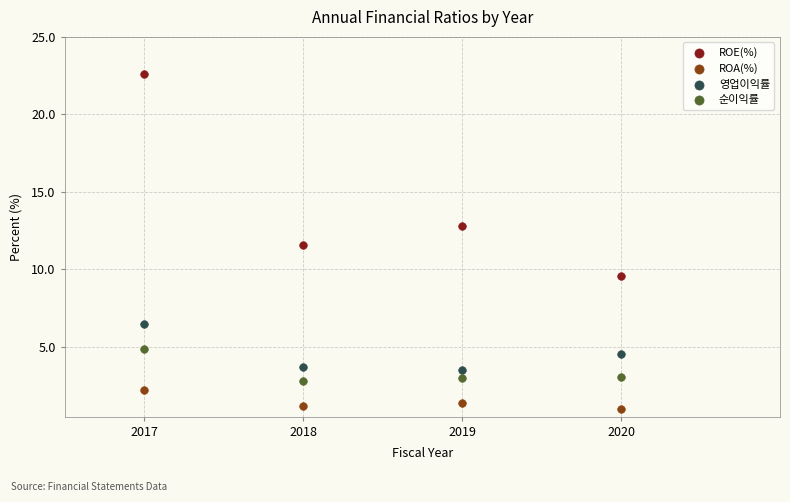

Across all data points, what is the range of X values (max minus min)?

3.0